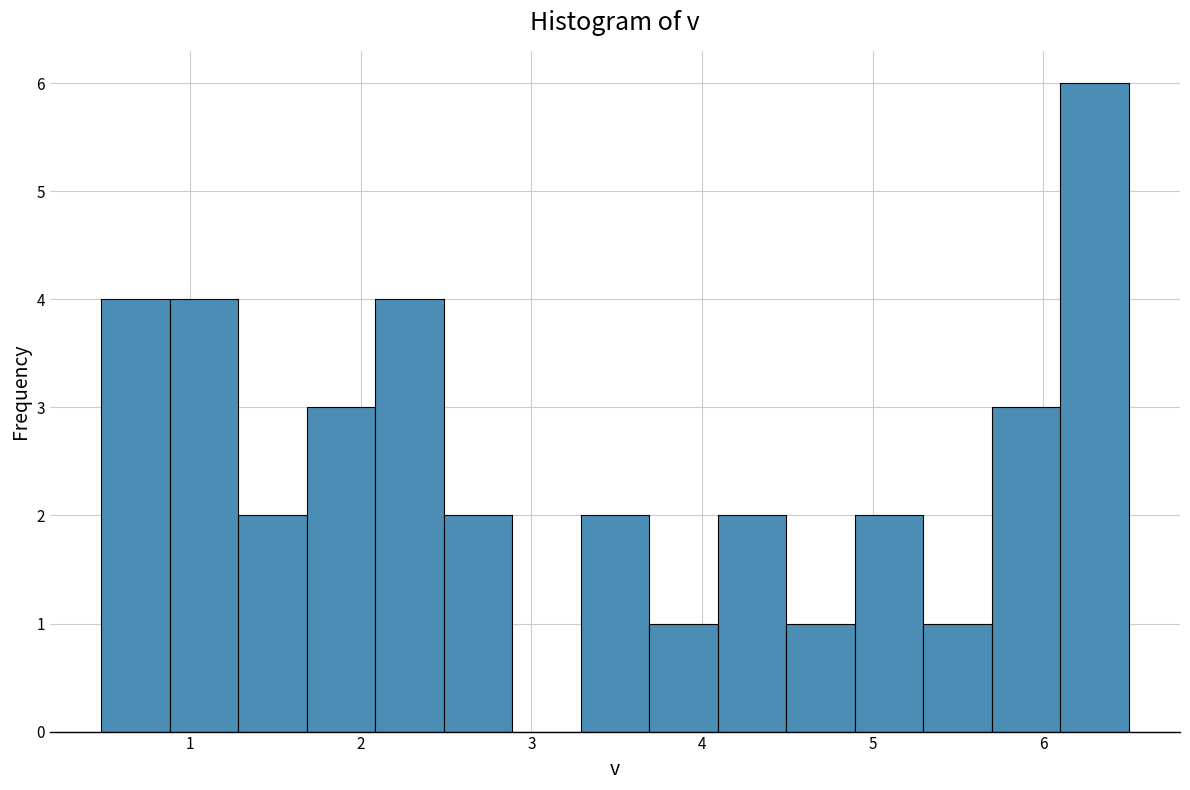

Over which range of the x-axis is the bar tallest?

6.1 to 6.5